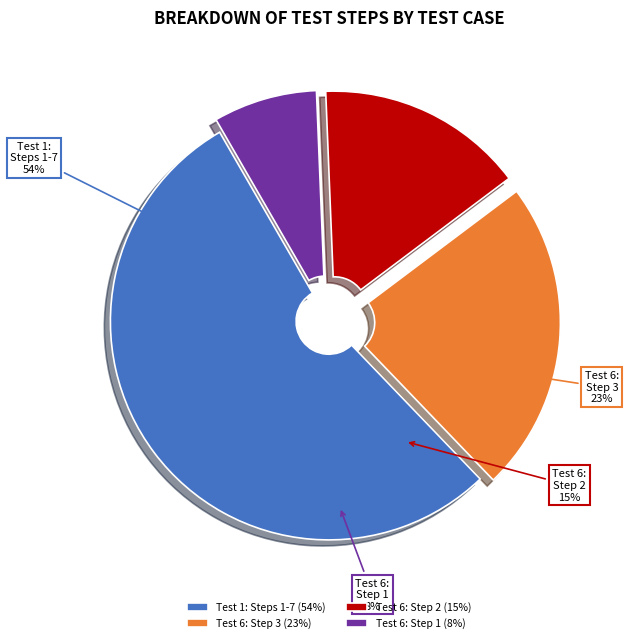

What percentage is the Step 2 (Test 6) slice, to the nearest percent?

15%